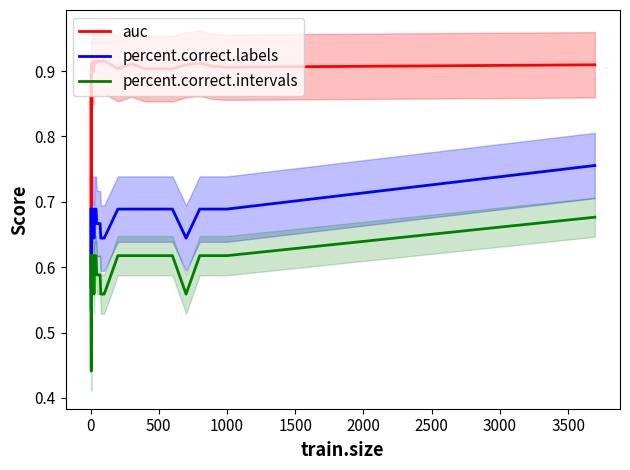

What is the sum of all percent.correct.intervals values?

21.3